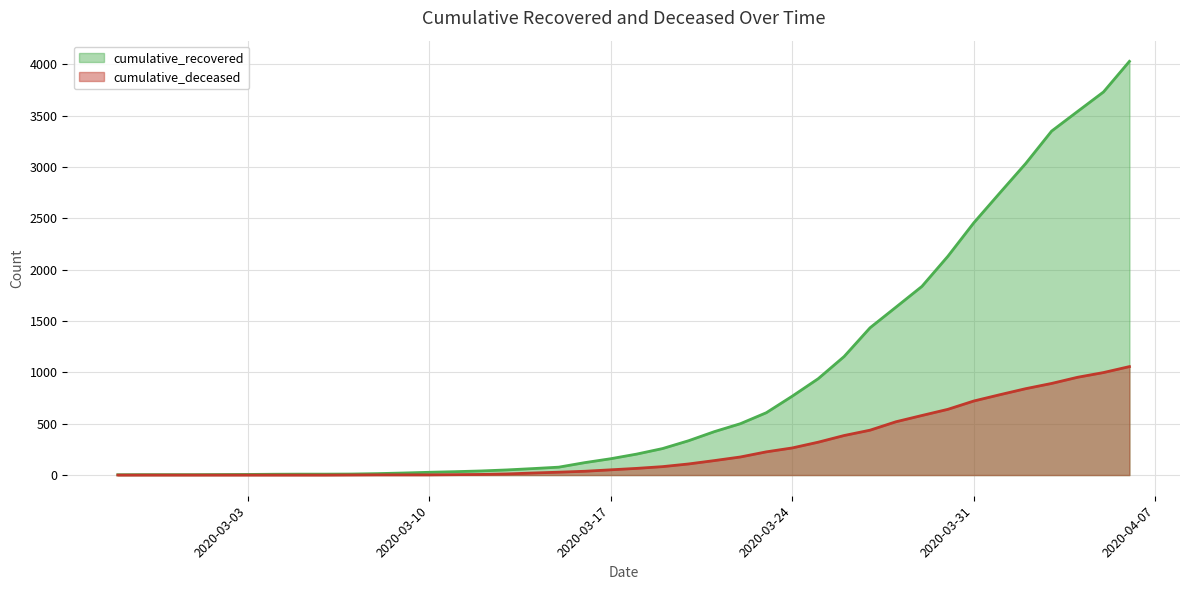

What position from the left is 2020-04-02?

36